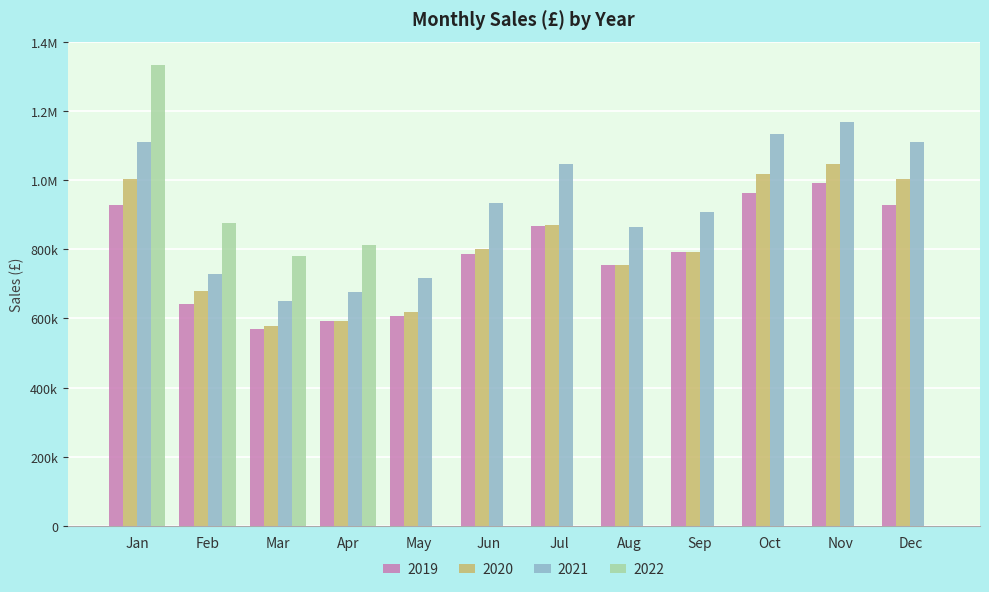

At how many categories does at least one series exceed 249906?

12